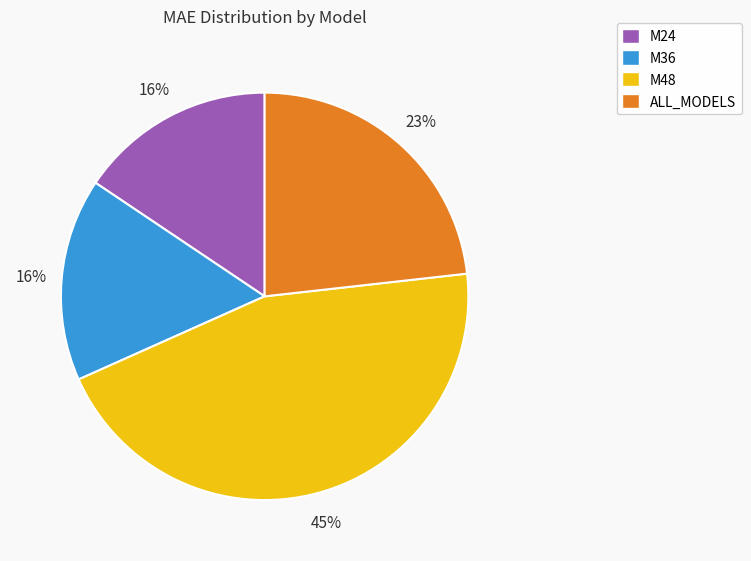

To the nearest percent, what percentage of the pie is M36?

16%